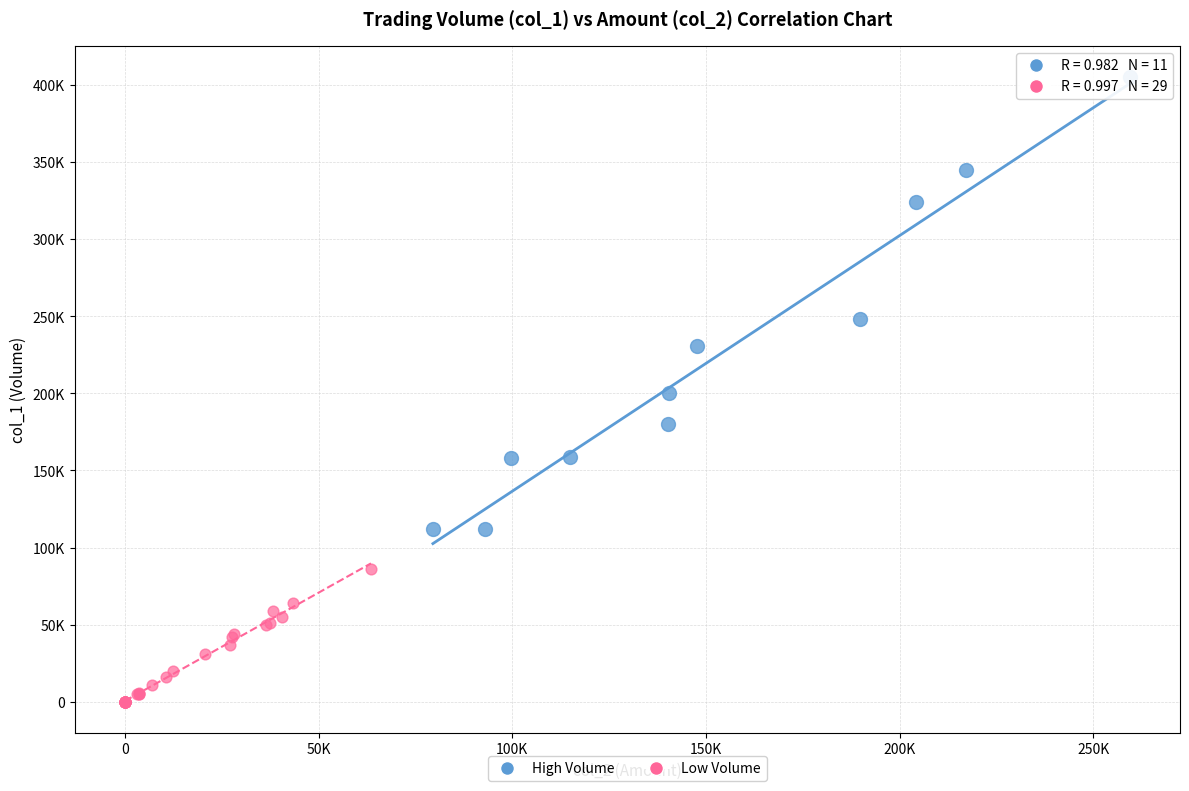

What are all the series names shown in the legend?

High Volume, Low Volume